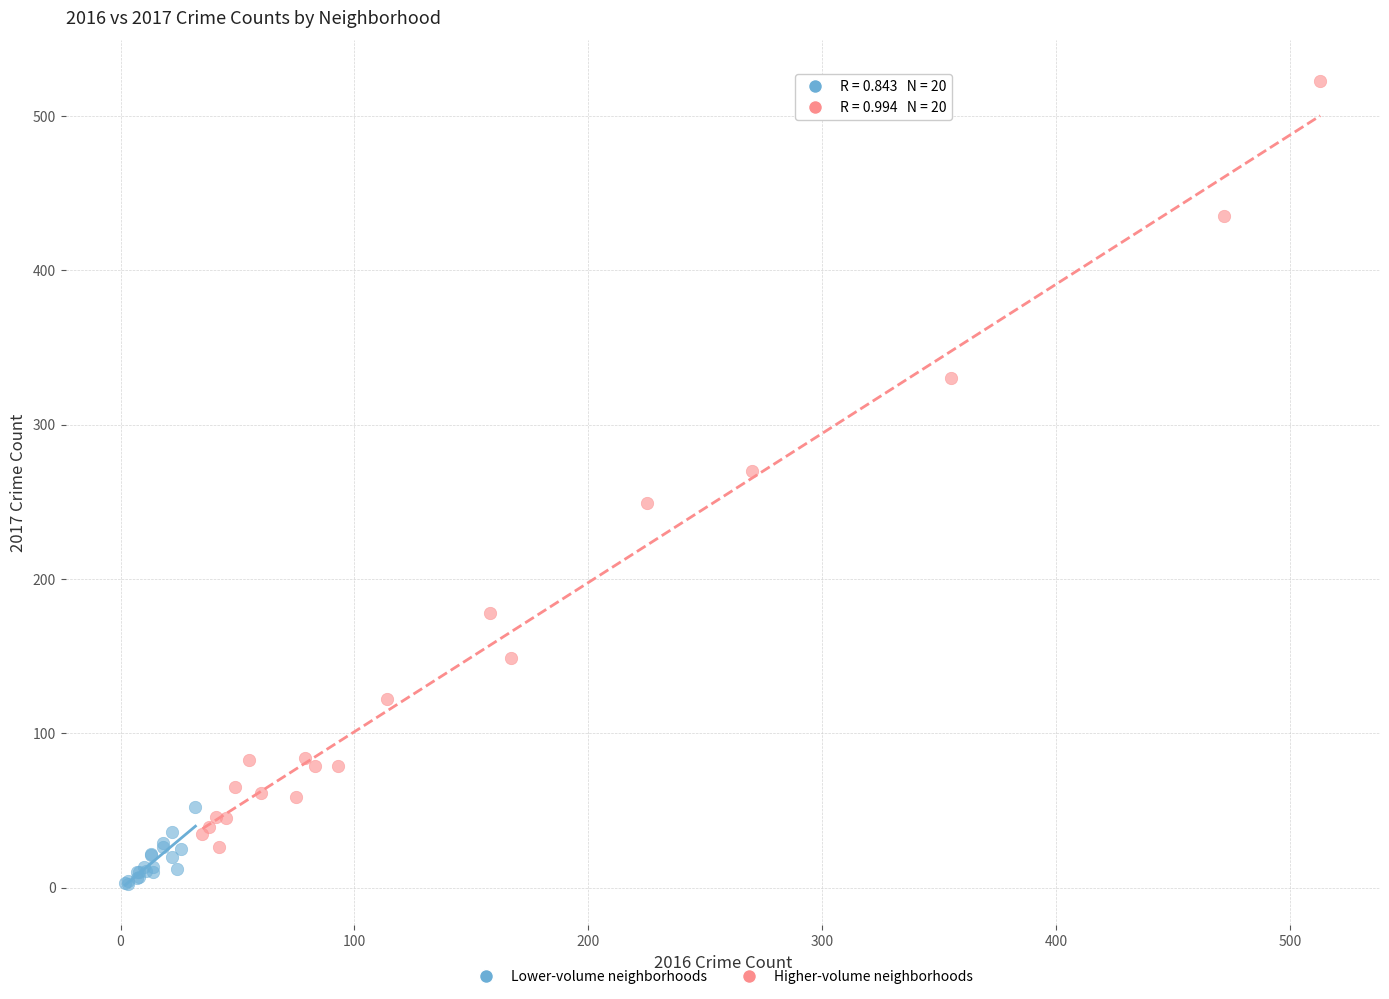

Which series reaches the minimum Y coordinate?

Lower-volume neighborhoods